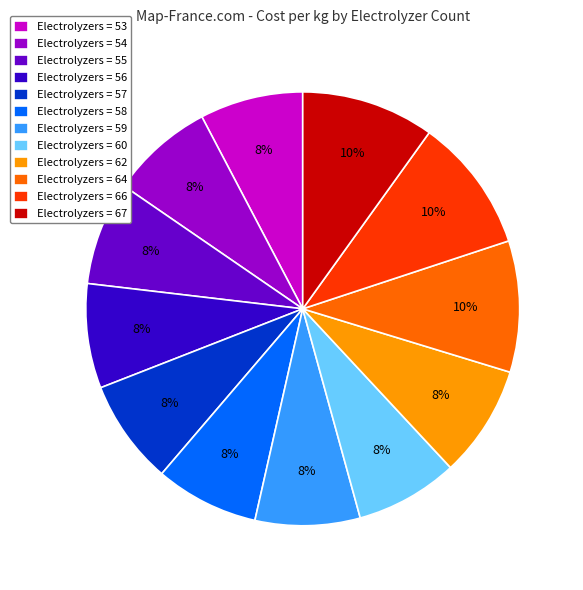

What is the ratio of the value at Electrolyzers = 55 to the value at Electrolyzers = 67?

0.8